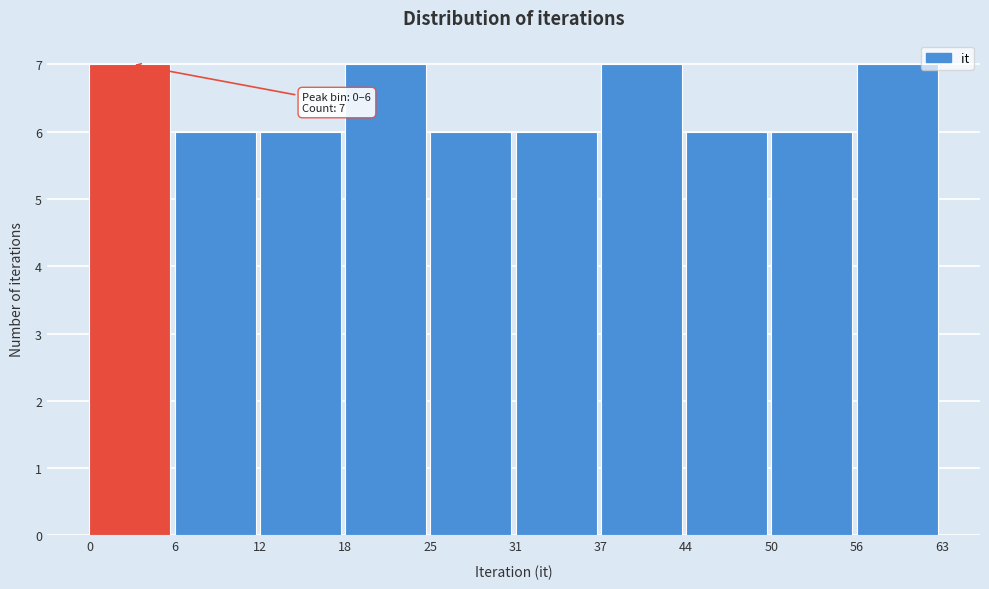

Reading left to right, transcribe all the data shown in this chart.

7	6	6	7	6	6	7	6	6	7